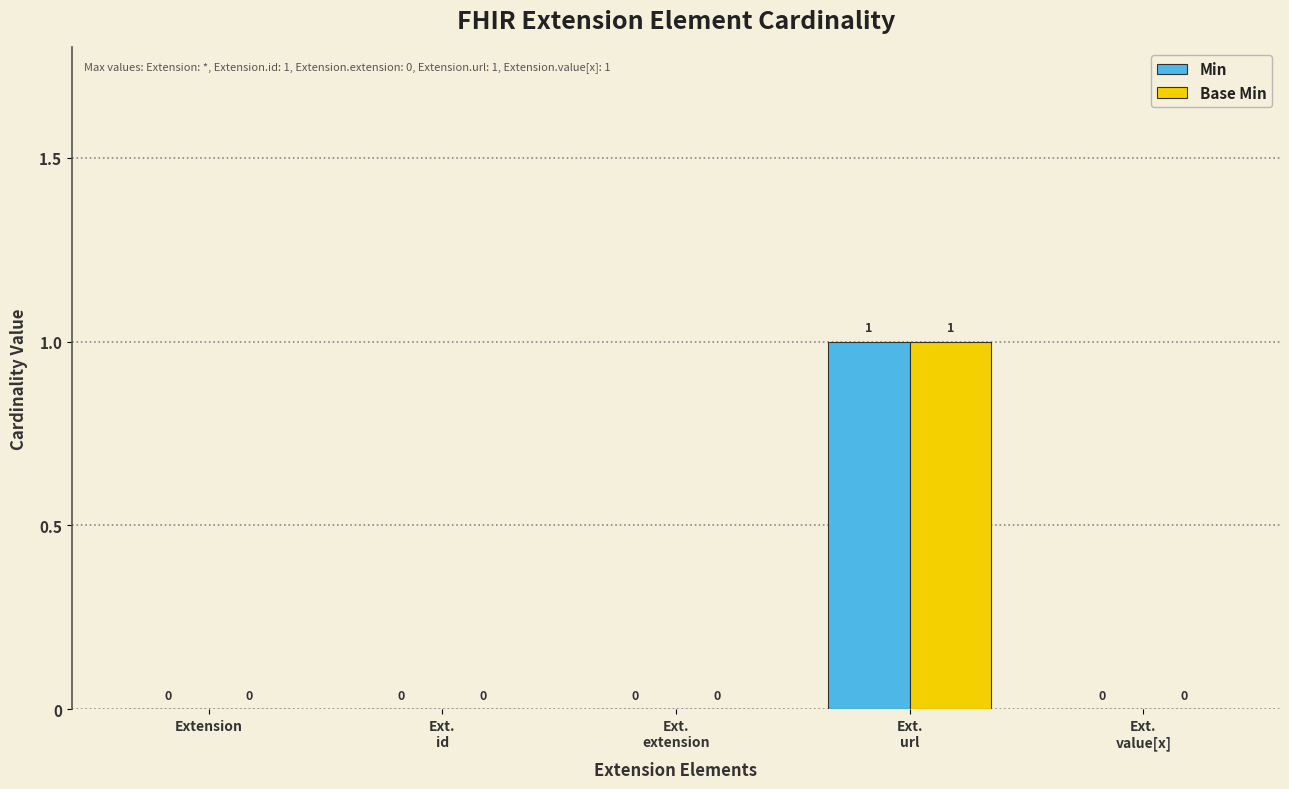

How many Base Min values are between 0 and 1?

5